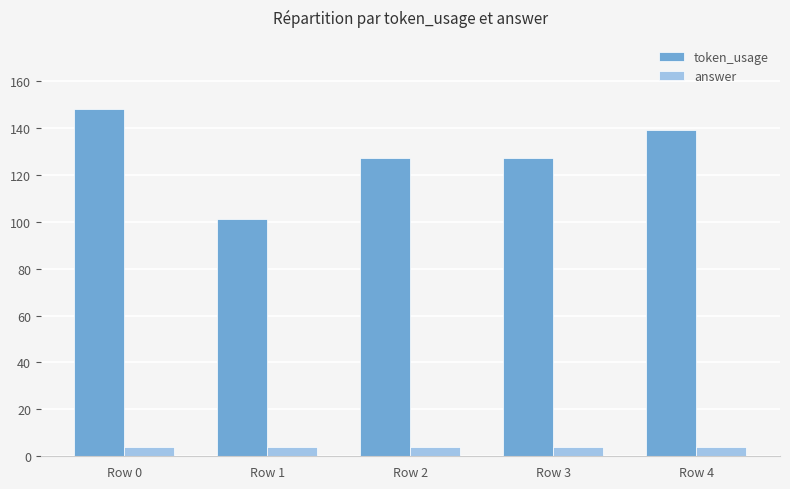

What is the value of the answer bar at the 2nd from the left?

4